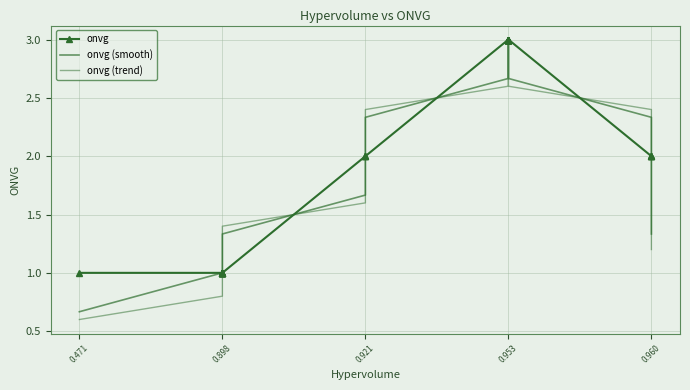

What is the minimum value for onvg?

1.0